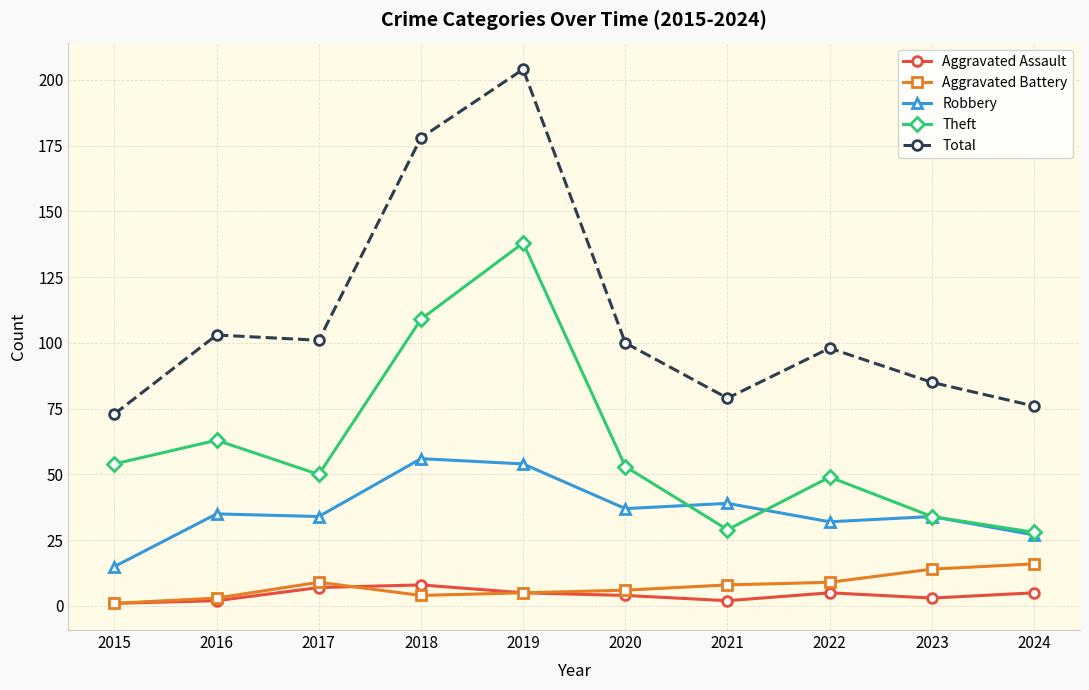

What is the spread (max minus min) of values at 2024?

71